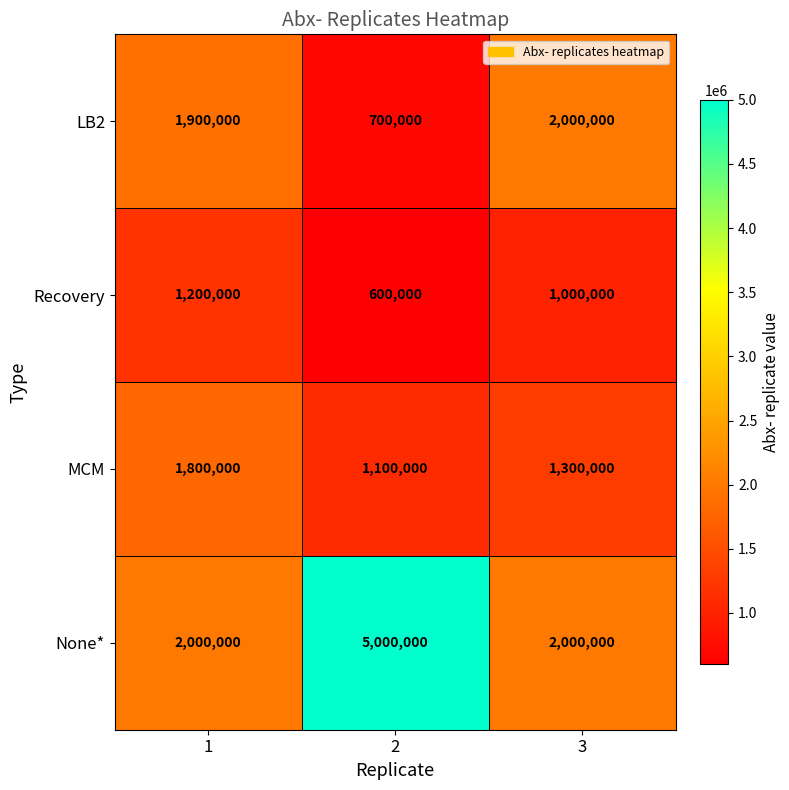

Which series changed the most between 1 and 3?

MCM